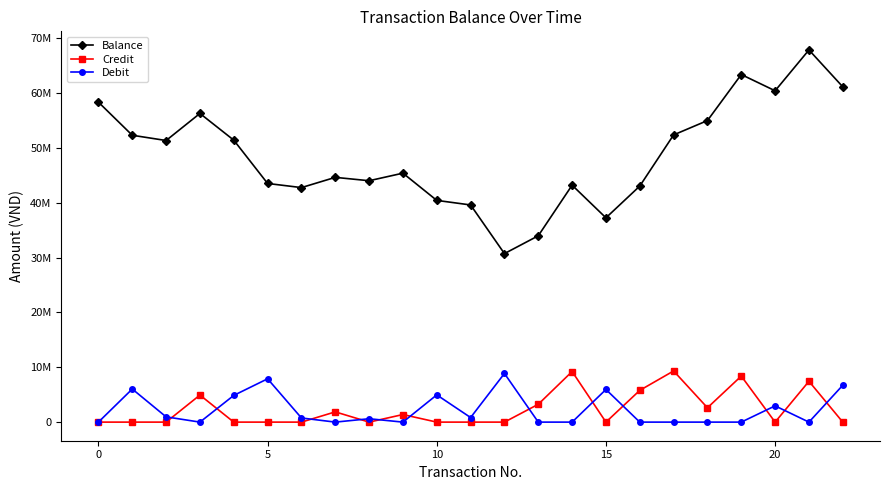

What is the sum of all Debit values?

51459183